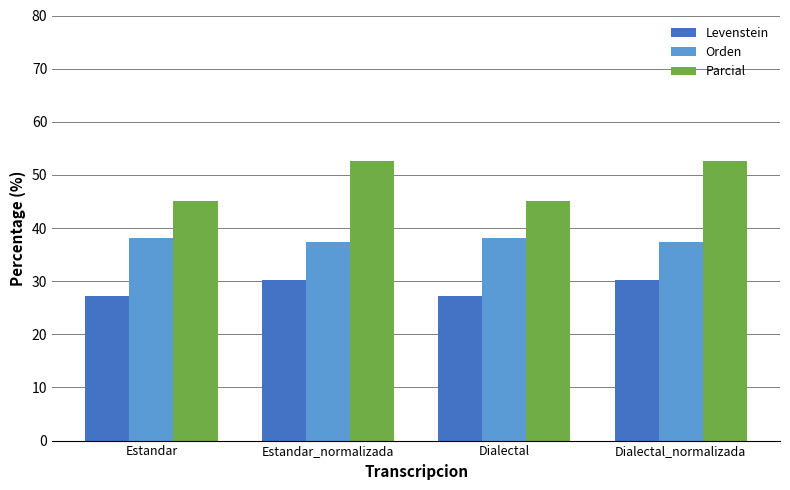

Rank the series by their maximum value, from lowest to highest.

Levenstein, Orden, Parcial